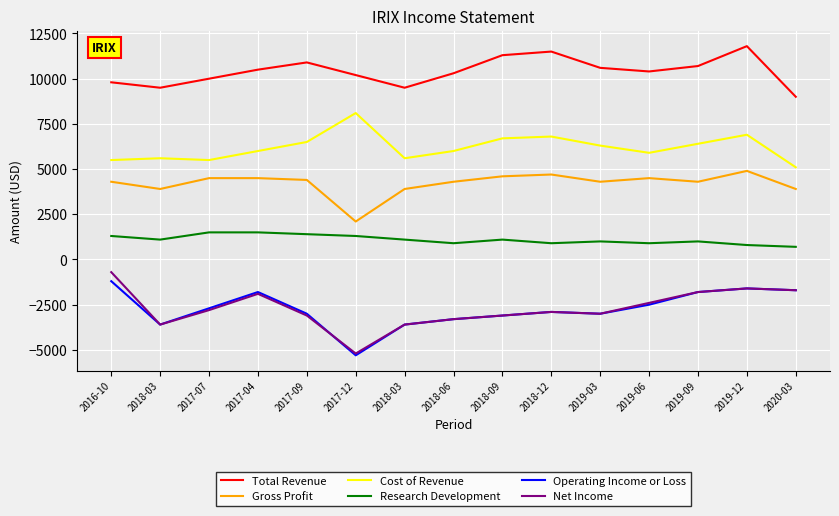

Which series has the largest total across all categories?

Total Revenue